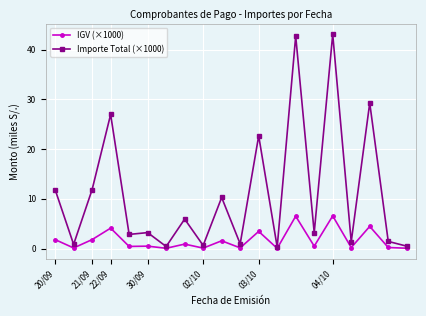

Which series has the largest total across all categories?

Importe Total (×1000)